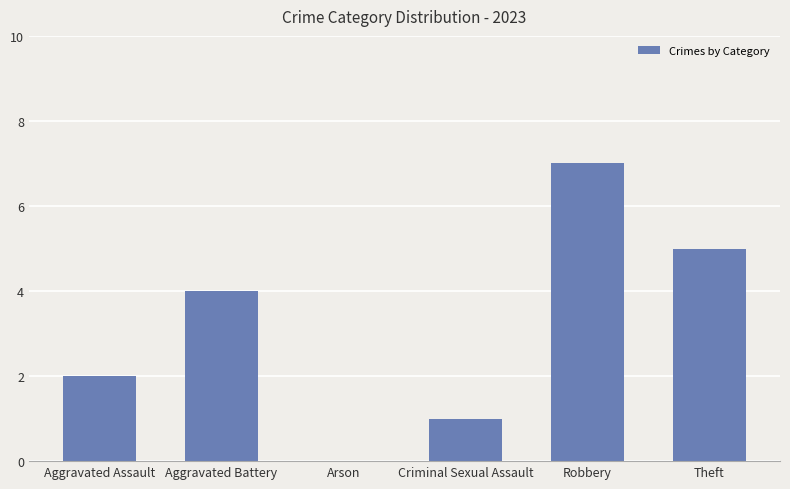

What is the maximum value shown in the chart?

7